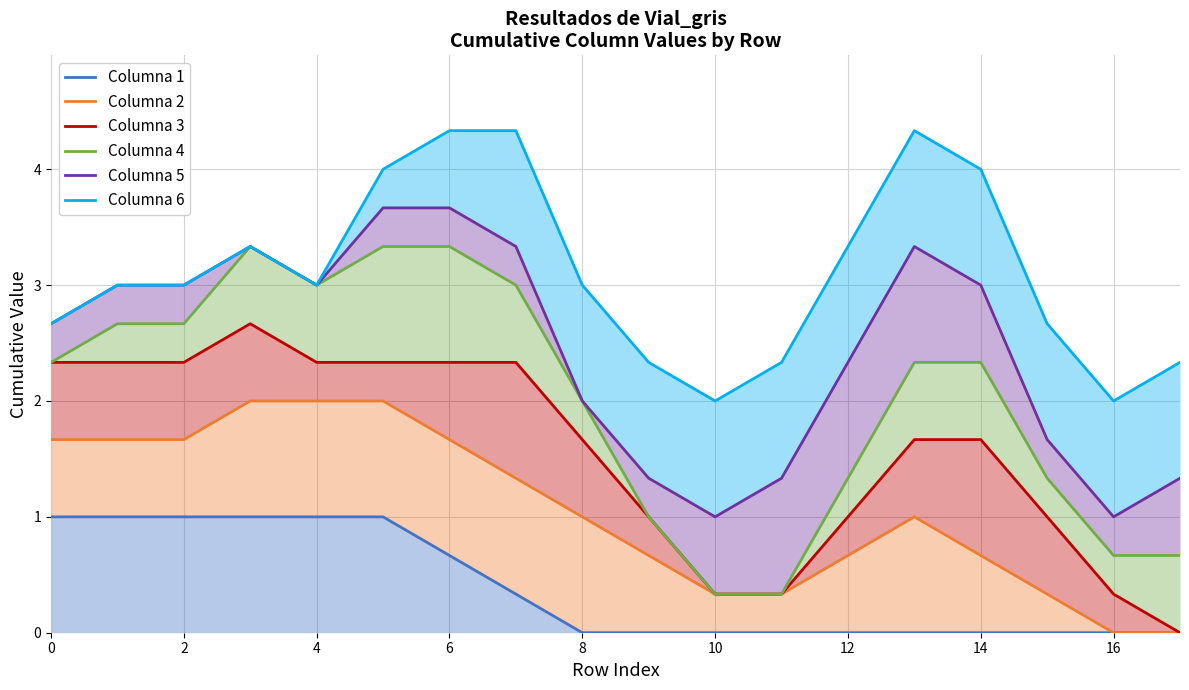

Which series has the widest spread of values?

Columna 4